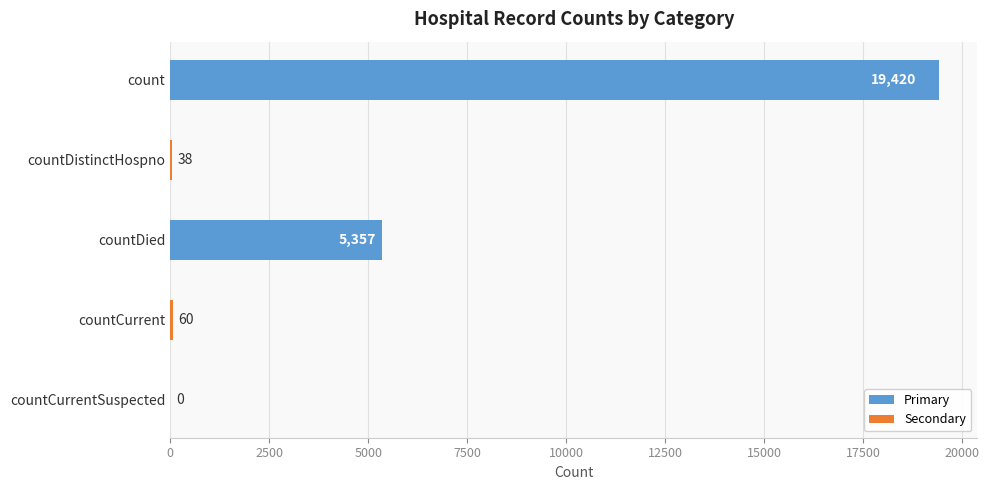

Count the number of data series in this chart.

1